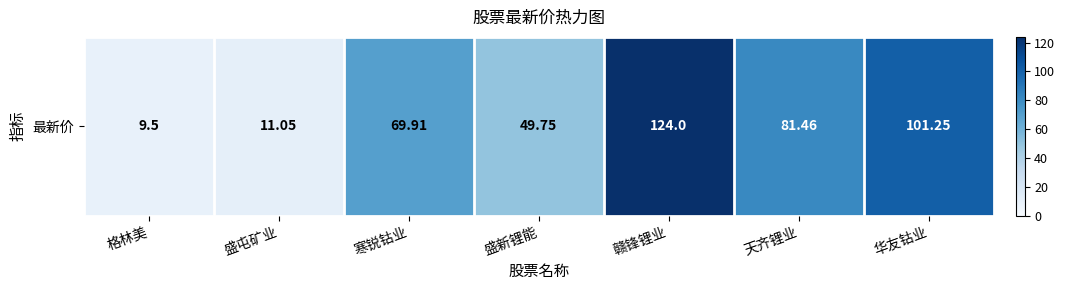

What is the change in value from 盛屯矿业 to 华友钴业?

+90.2